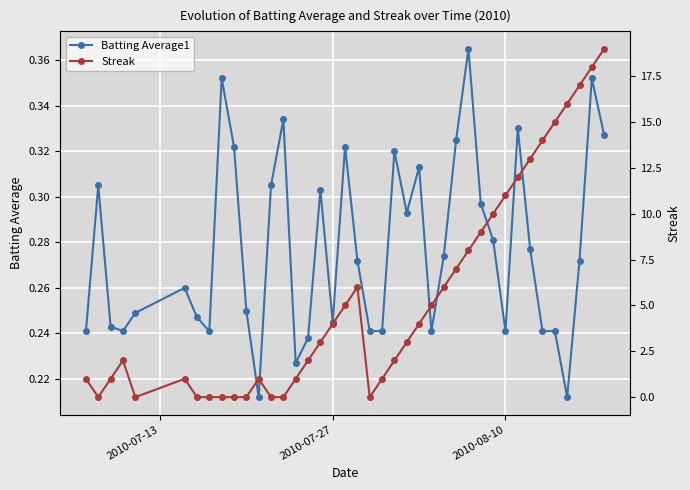

Count the Batting Average1 values in the range 0 to 1.

40